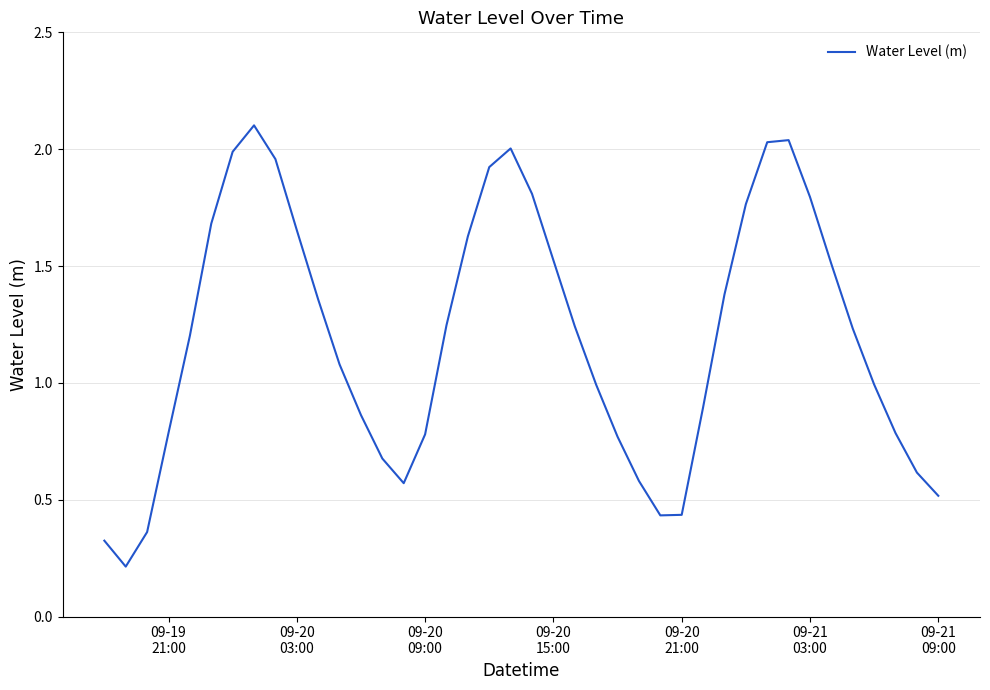

What is the greatest value displayed?

2.1